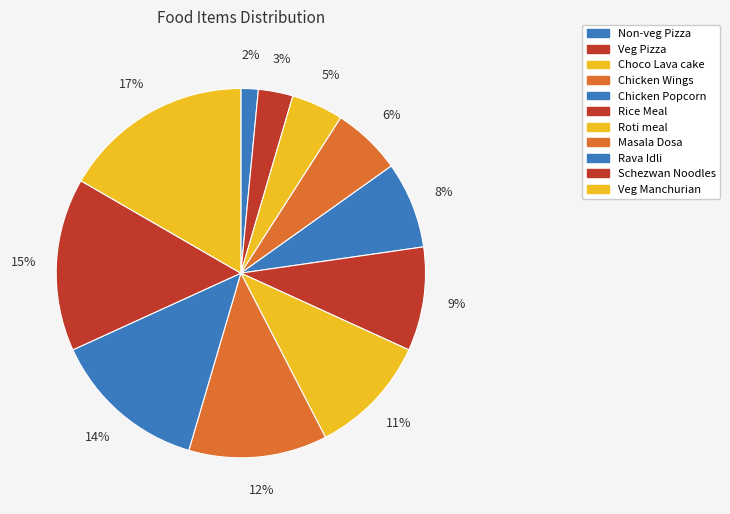

The Schezwan Noodles slice represents 29% of the pie. True or false?

False